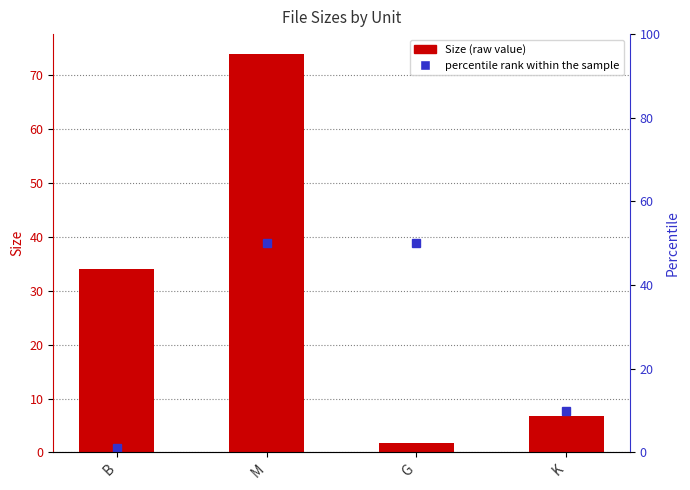

What is the sum of all values?

116.5